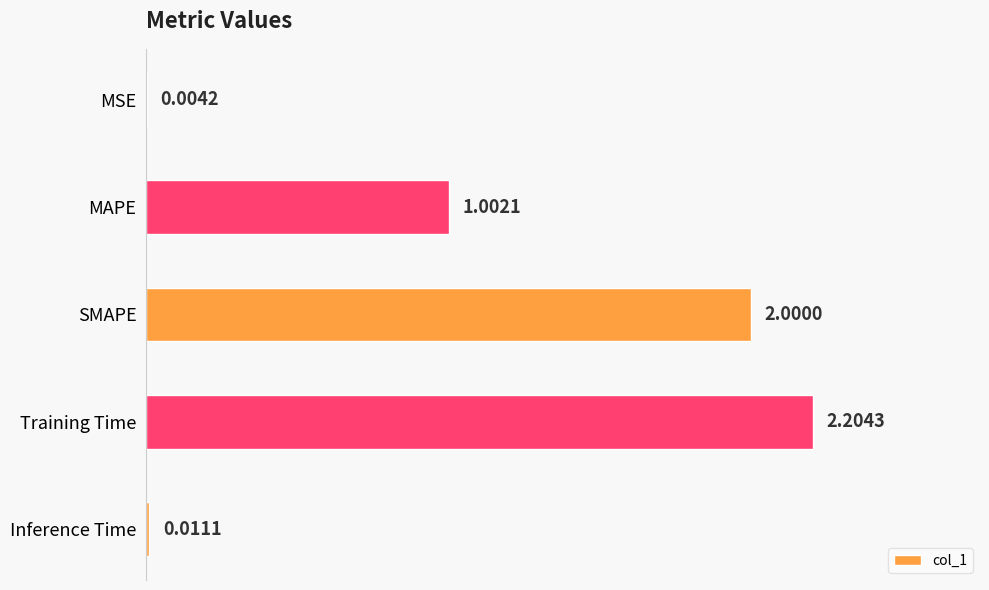

Between Inference Time and MAPE, which is larger?

MAPE